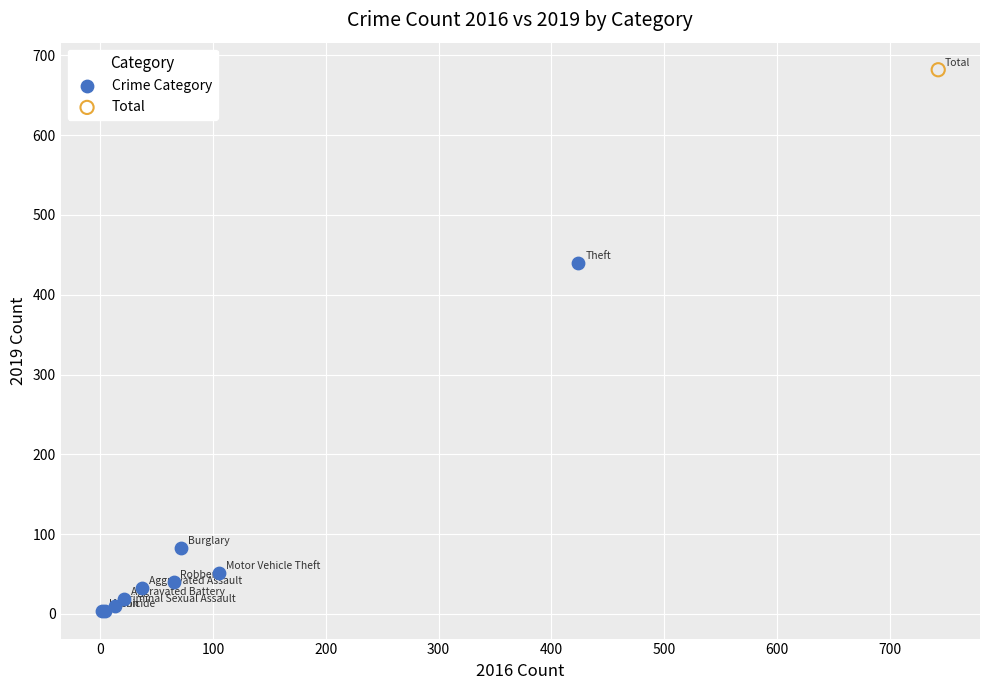

What are all the series names shown in the legend?

Crime Category, Total